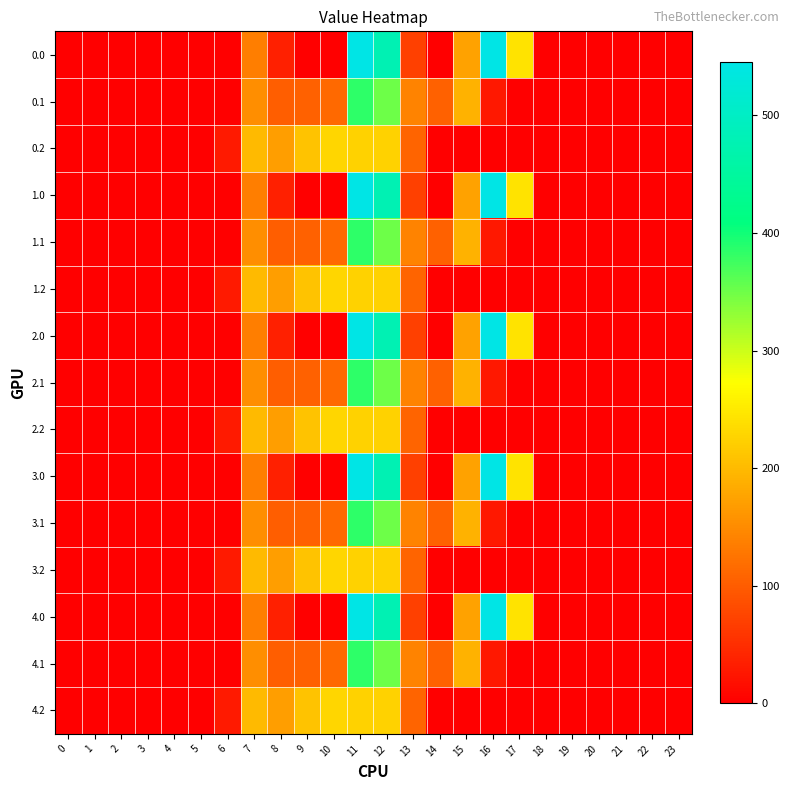

What is the difference between the highest and lowest values at 9?

209.6